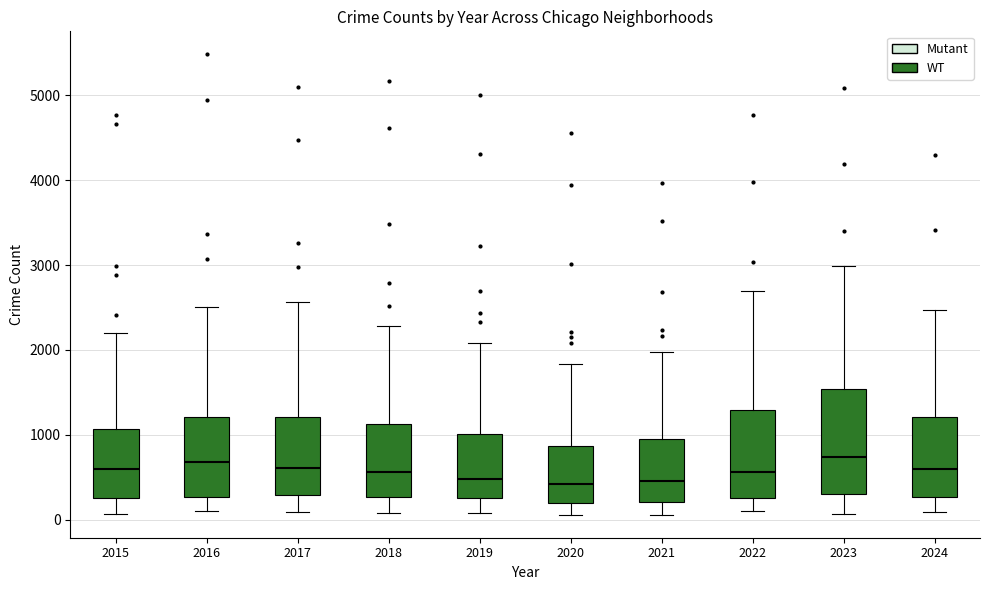

Reading left to right, transcribe this box plot: for each box, give where its median line is, the range the box spans, and where its two whiskers end, as read against the y-axis. The values are not printed on the chart, so give them approximately, as read against the axis.

2015: median 600, box 300 to 1100, whiskers 100 to 2200
2016: median 700, box 300 to 1200, whiskers 100 to 2500
2017: median 600, box 300 to 1200, whiskers 100 to 2600
2018: median 600, box 300 to 1100, whiskers 100 to 2300
2019: median 500, box 300 to 1000, whiskers 100 to 2100
2020: median 400, box 200 to 900, whiskers 100 to 1800
2021: median 500, box 200 to 900, whiskers 100 to 2000
2022: median 600, box 300 to 1300, whiskers 100 to 2700
2023: median 700, box 300 to 1500, whiskers 100 to 3000
2024: median 600, box 300 to 1200, whiskers 100 to 2500